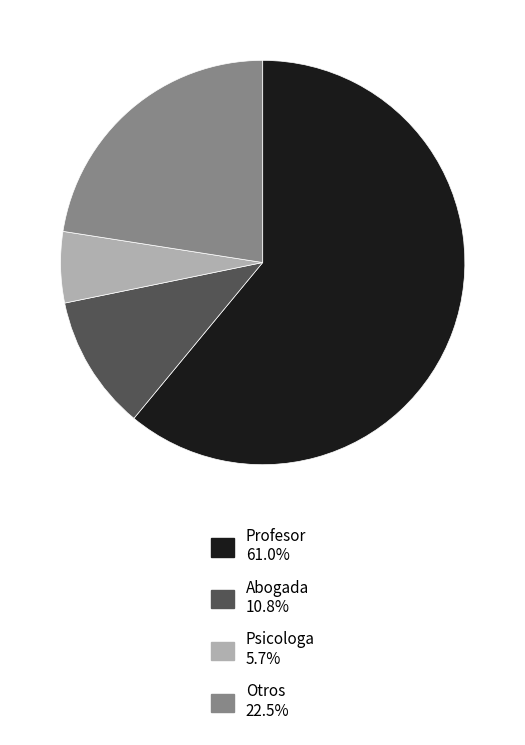

Is there a majority slice in this chart?

Yes